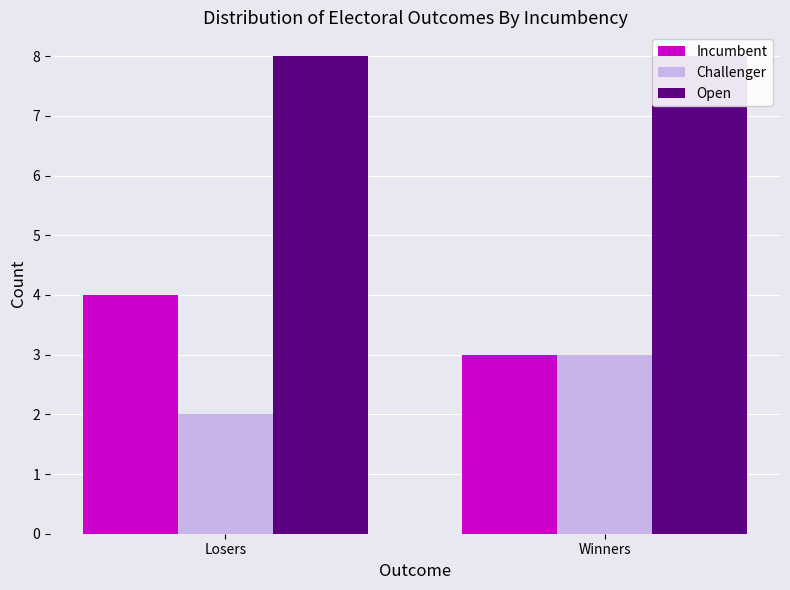

At which category does the chart reach its minimum across all series?

Losers